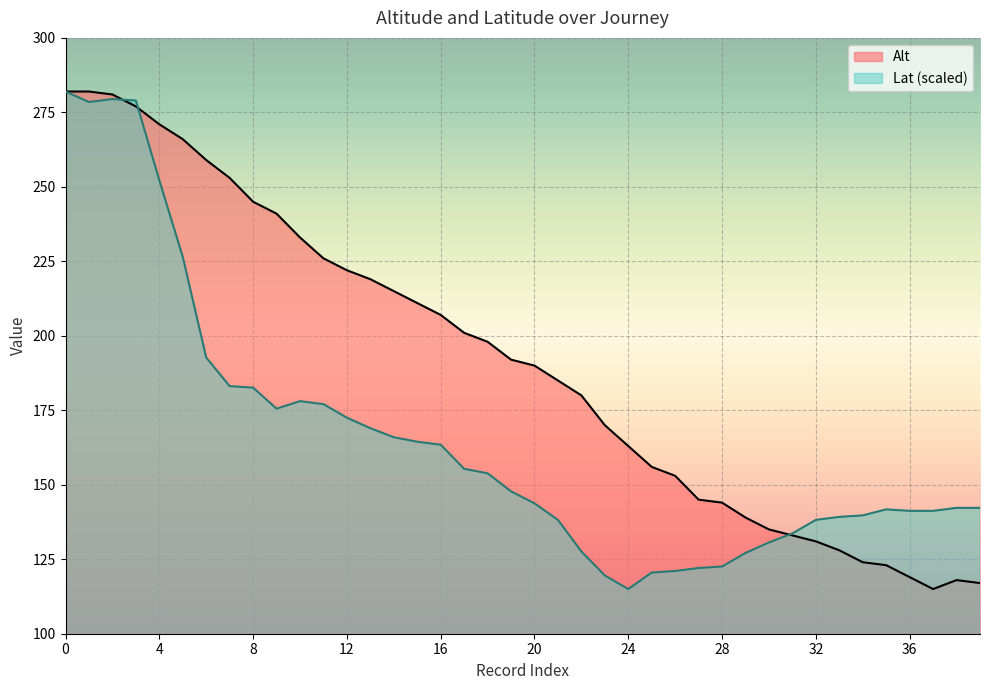

Which series changed the most between 16 and 39?

Alt